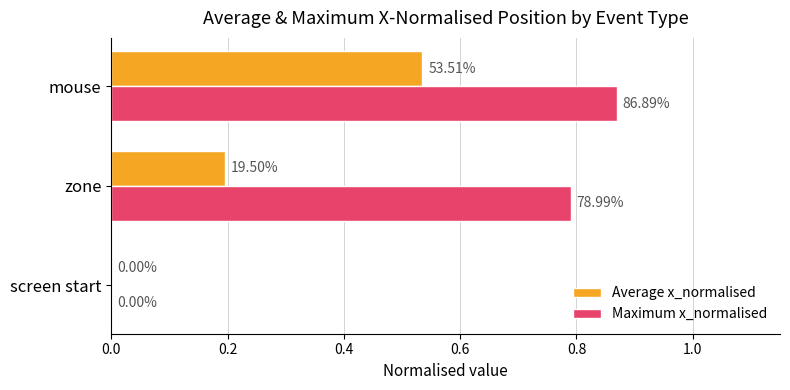

What are all the series names shown in the legend?

Average x_normalised, Maximum x_normalised